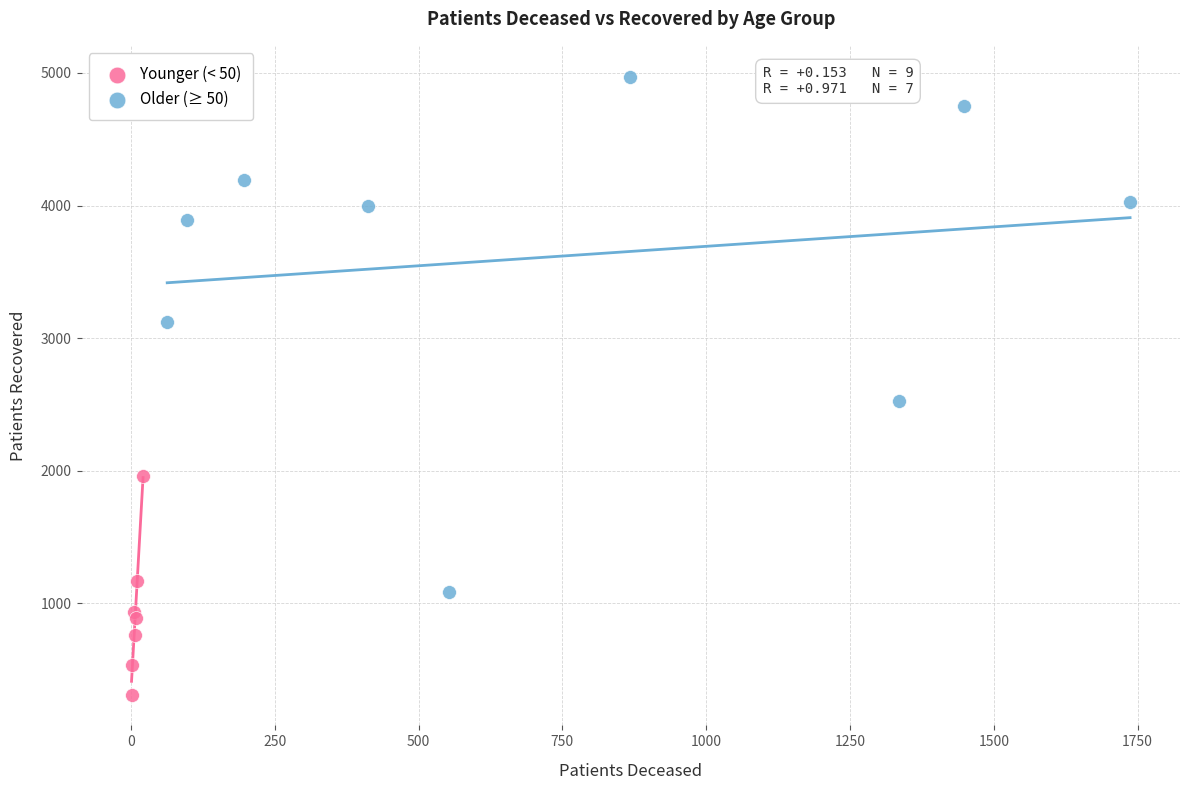

Which series reaches the maximum Y coordinate?

Older (≥ 50)